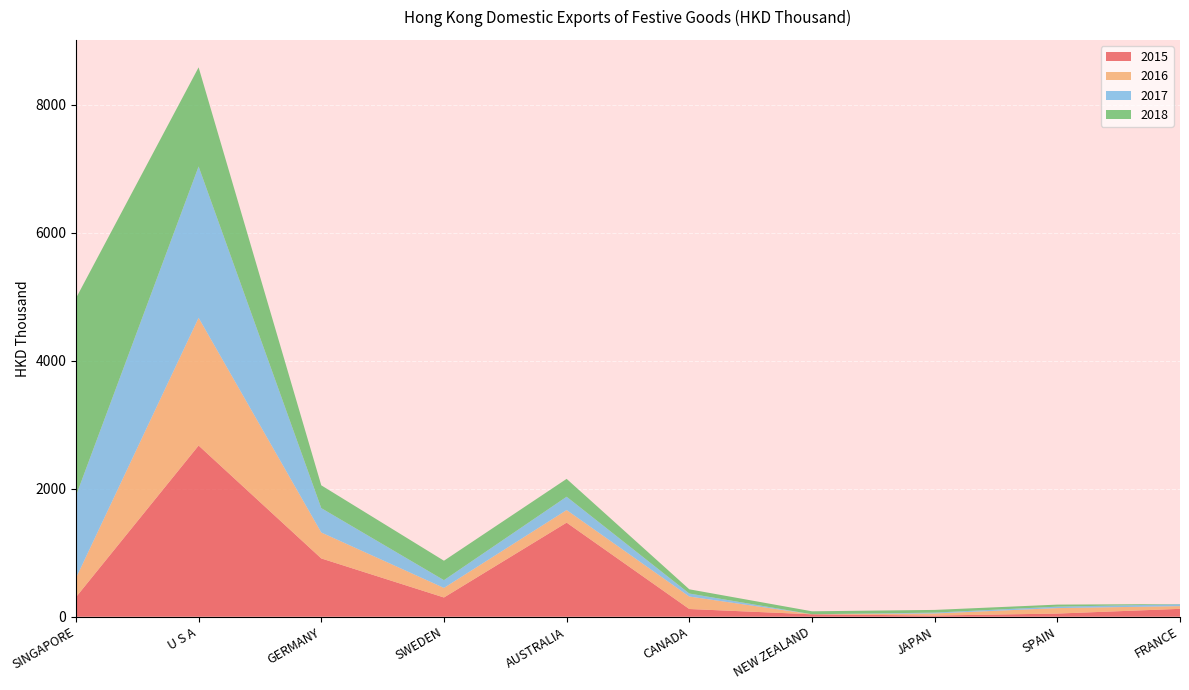

Reading right to left, transcribe all the data shown in this chart.

2015: FRANCE=123.0	SPAIN=49.2	JAPAN=18.2	NEW ZEALAND=37.7	CANADA=120.2	AUSTRALIA=1470.6	SWEDEN=300.6	GERMANY=911.0	U S A=2675.5	SINGAPORE=305.6
2016: FRANCE=42.3	SPAIN=85.4	JAPAN=32.6	NEW ZEALAND=0.5	CANADA=194.9	AUSTRALIA=196.6	SWEDEN=149.4	GERMANY=405.5	U S A=1996.8	SINGAPORE=297.0
2017: FRANCE=29.1	SPAIN=22.7	JAPAN=13.2	NEW ZEALAND=0.0	CANADA=47.1	AUSTRALIA=208.2	SWEDEN=121.2	GERMANY=380.8	U S A=2366.0	SINGAPORE=1286.8
2018: FRANCE=3.3	SPAIN=31.8	JAPAN=42.2	NEW ZEALAND=46.3	CANADA=66.0	AUSTRALIA=279.3	SWEDEN=303.9	GERMANY=356.4	U S A=1549.0	SINGAPORE=3088.5